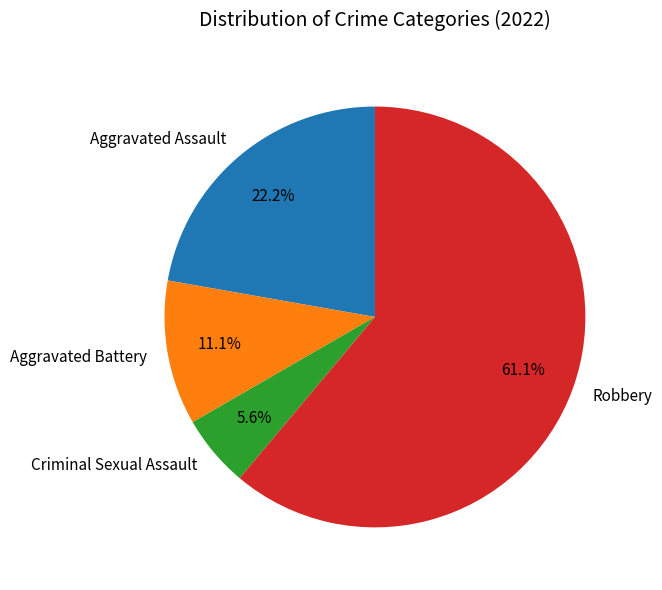

To the nearest percent, what is the average slice percentage?

25%